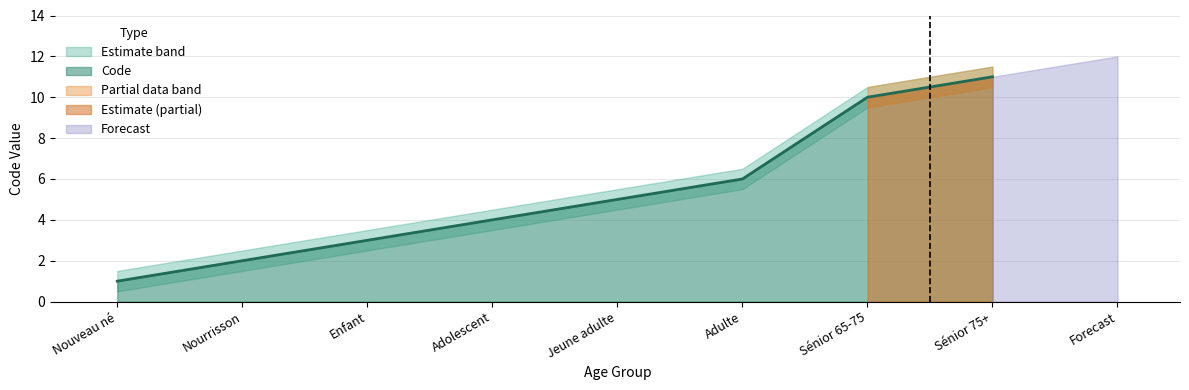

Reading right to left, transcribe all the data shown in this chart.

11	10	6	5	4	3	2	1